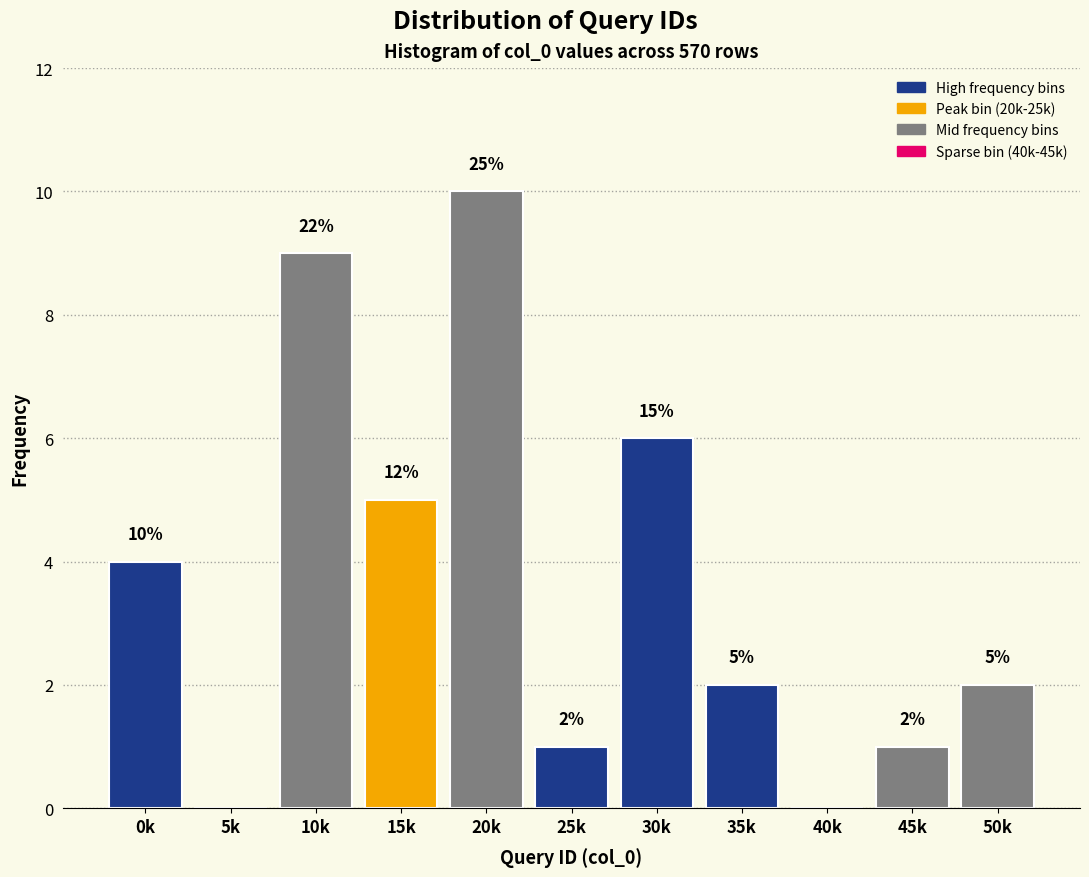

Reading left to right, what are all the values shown in this chart?

0k=4	5k=0	10k=9	15k=5	20k=10	25k=1	30k=6	35k=2	40k=0	45k=1	50k=2